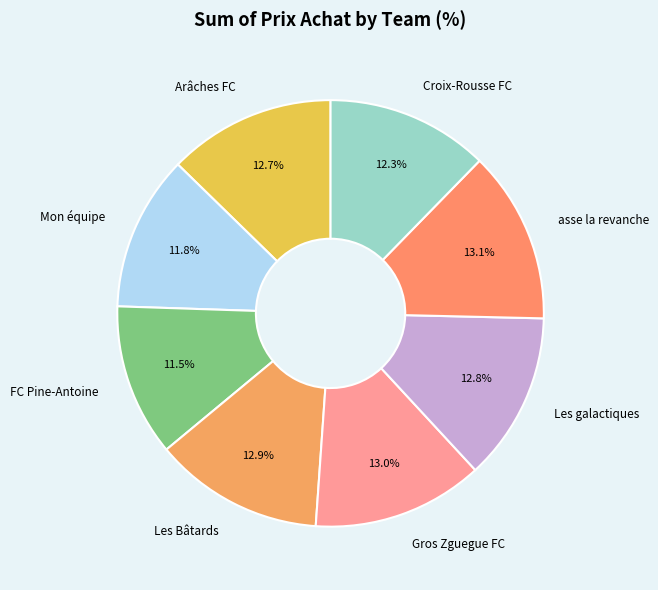

To the nearest percent, what portion does Croix-Rousse FC represent?

12%